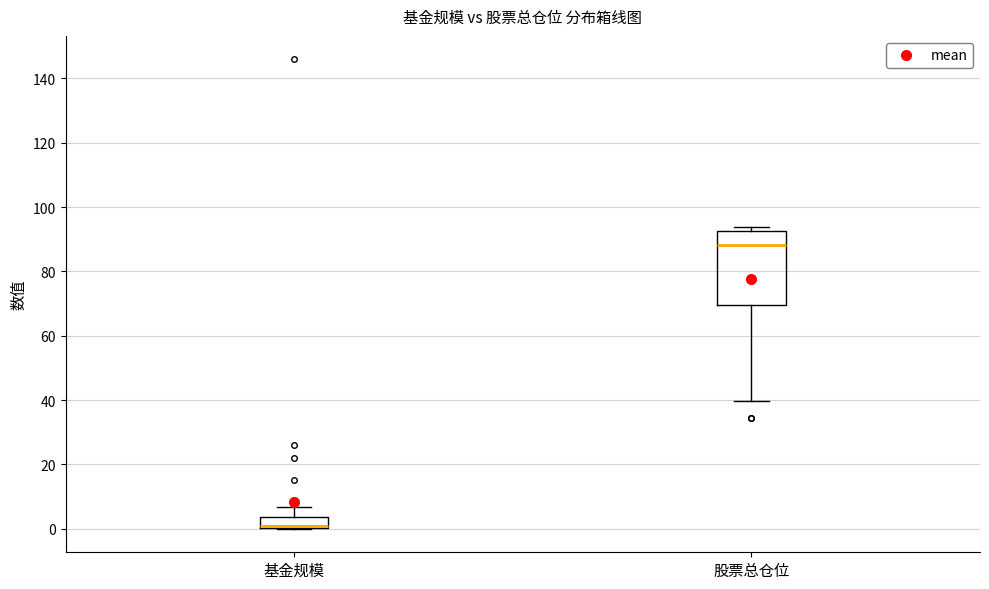

Reading left to right, transcribe this box plot: for each box, give where its median line is, the range the box spans, and where its two whiskers end, as read against the y-axis. The values are not printed on the chart, so give them approximately, as read against the axis.

基金规模: median 0 (drawn on the box's lower edge), box 0 to 4, whiskers 0 to 6
股票总仓位: median 88, box 70 to 92, whiskers 40 to 94